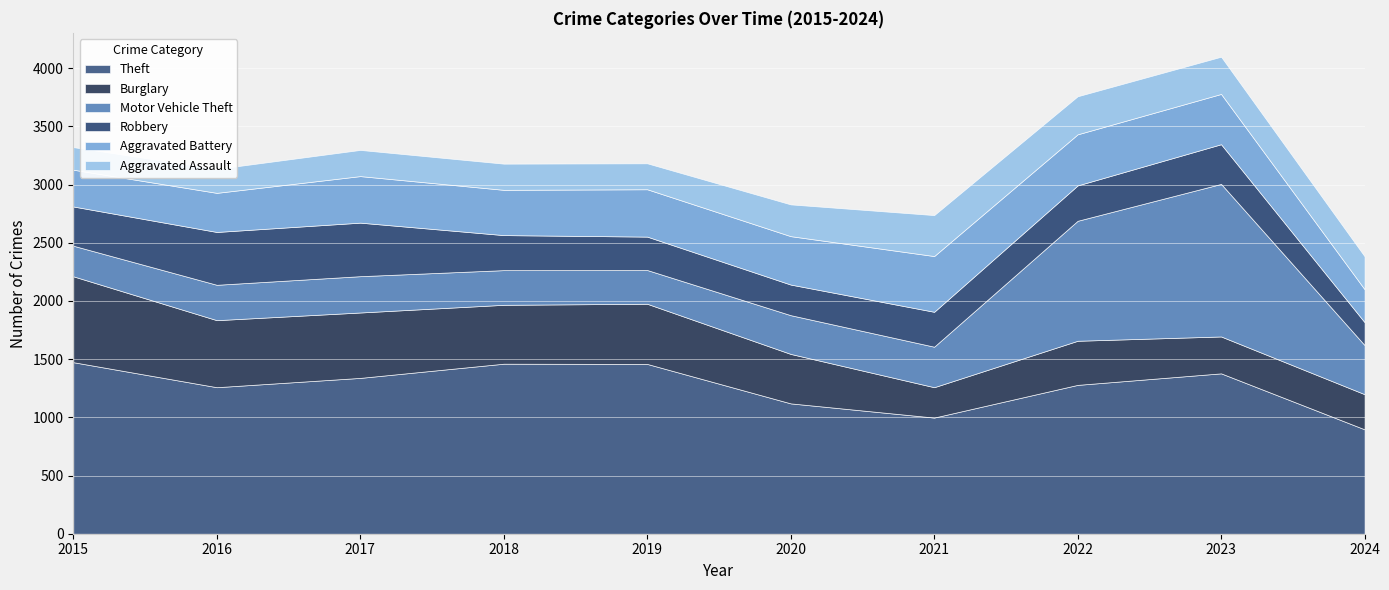

What is the sum of the Robbery values at 2019 and 2024?

484